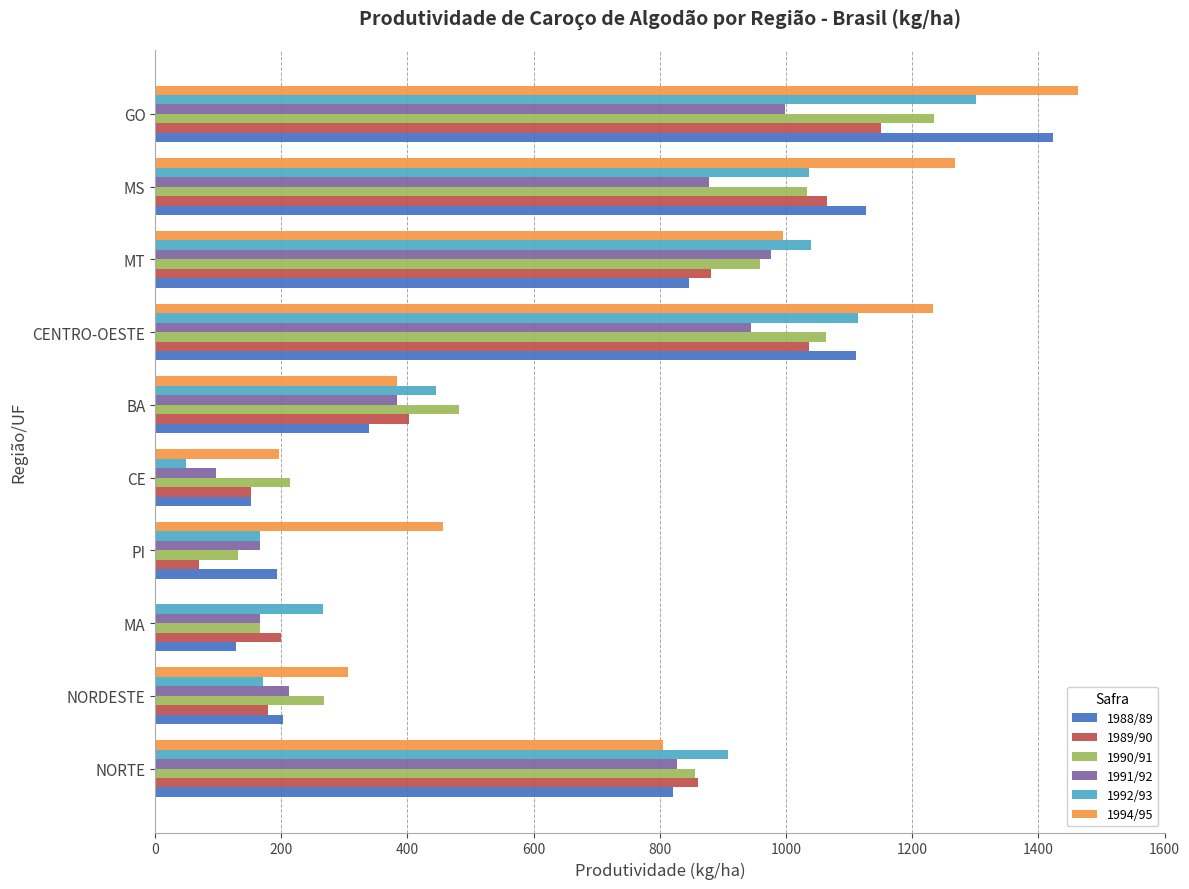

Which series changed the most between NORDESTE and MS?

1994/95